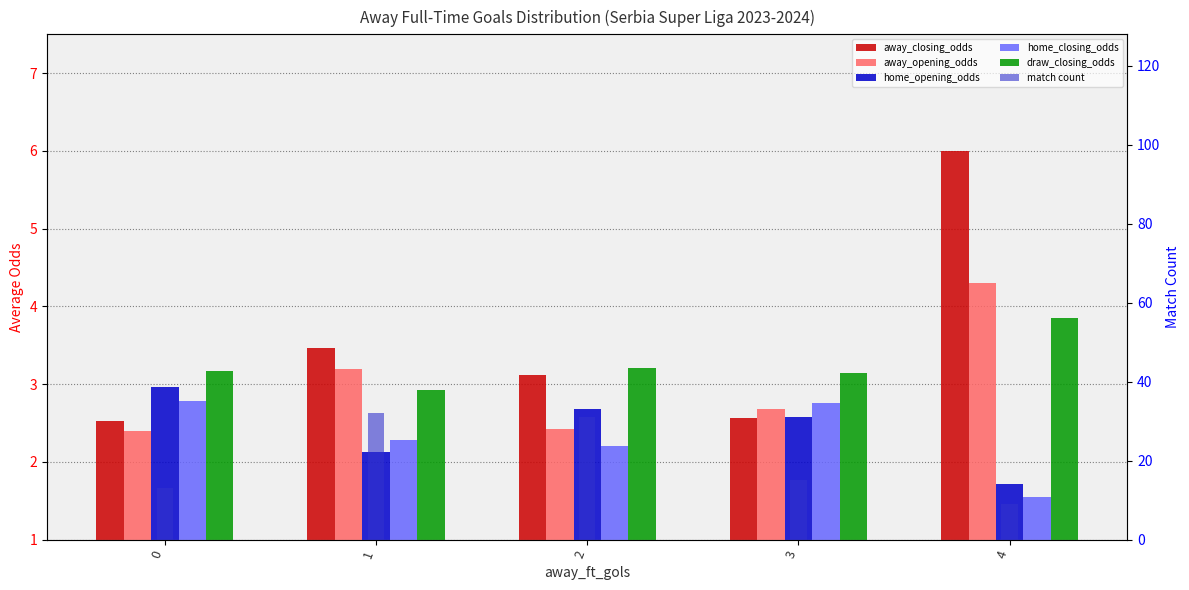

What value does the home_opening_odds series have at 3?

2.6